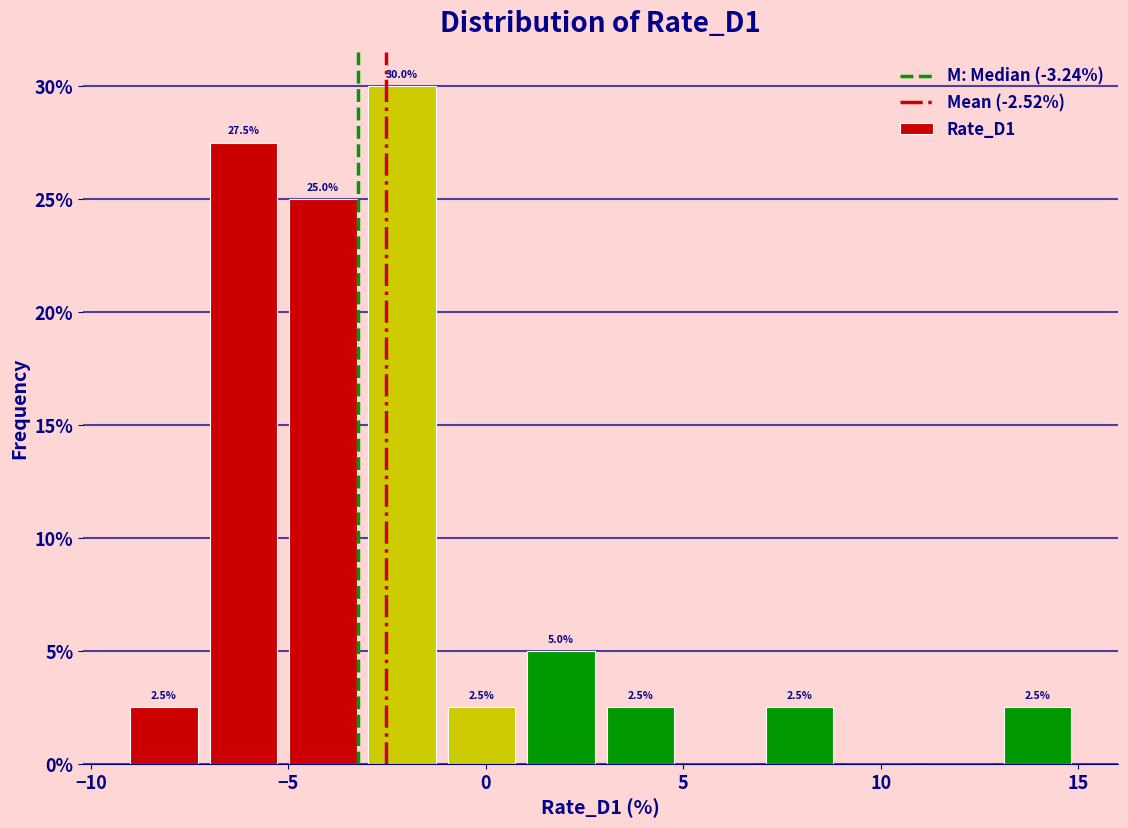

Over which range of the x-axis is the bar tallest?

-3 to -1